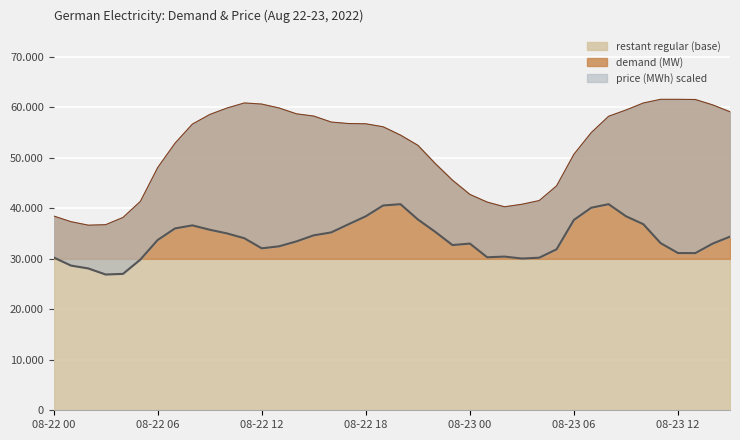

Is the value of price (MWh) at 08-22 12 greater than the value of demand (MW) at 08-22 02?

No